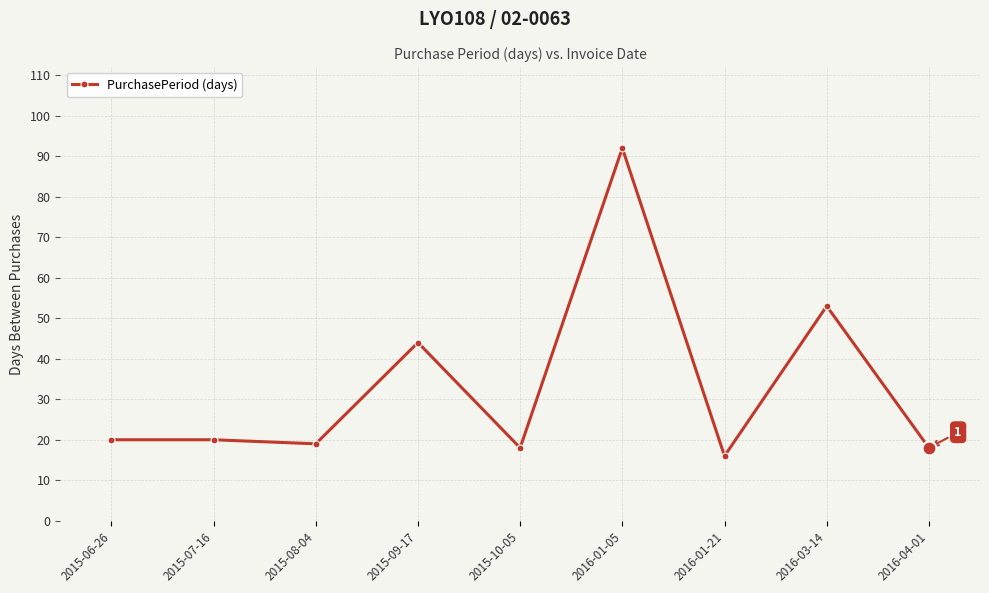

What is the minimum value shown in the chart?

16